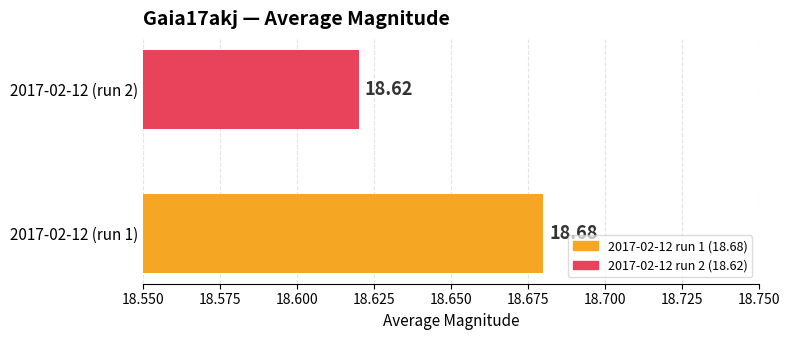

What is the sum of all values?

37.3